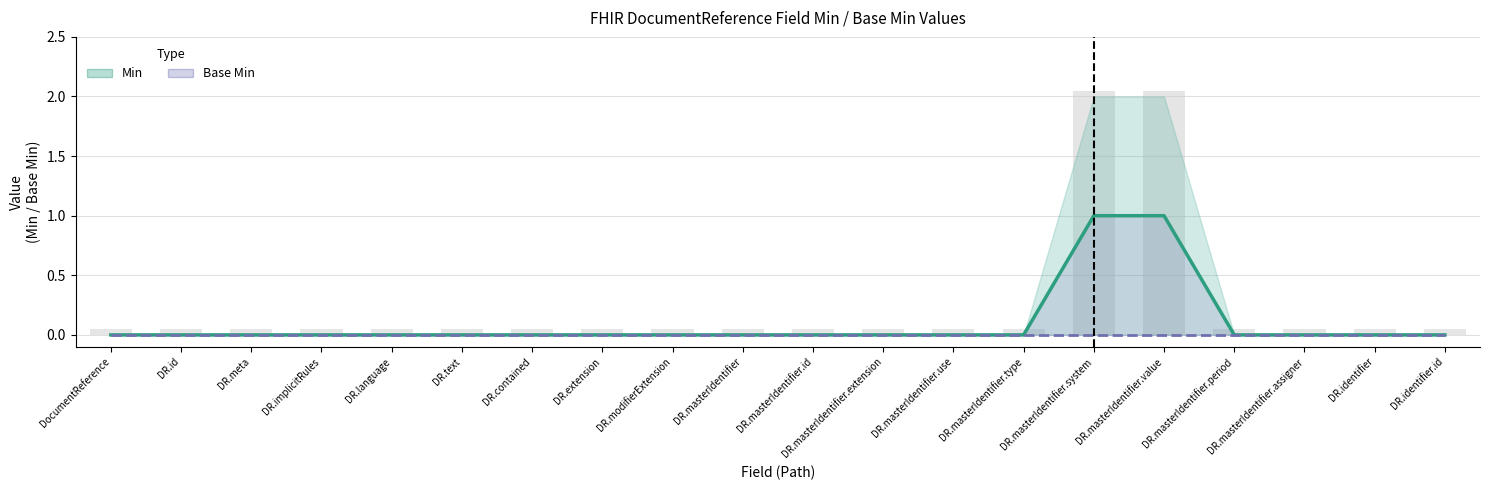

Count the Min values in the range 0 to 1.

20